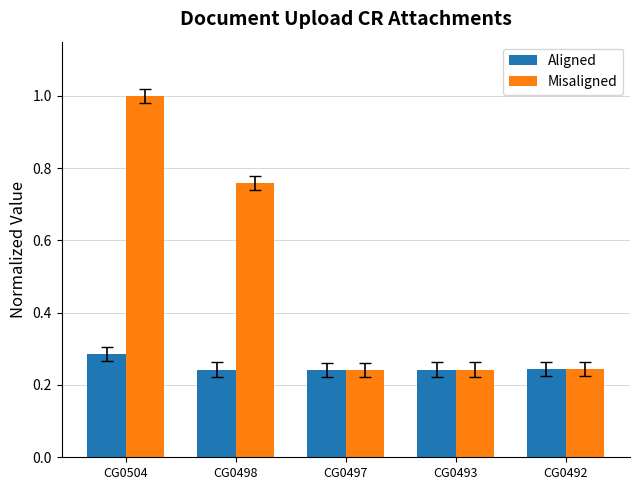

What is the maximum value for Misaligned?

1.0